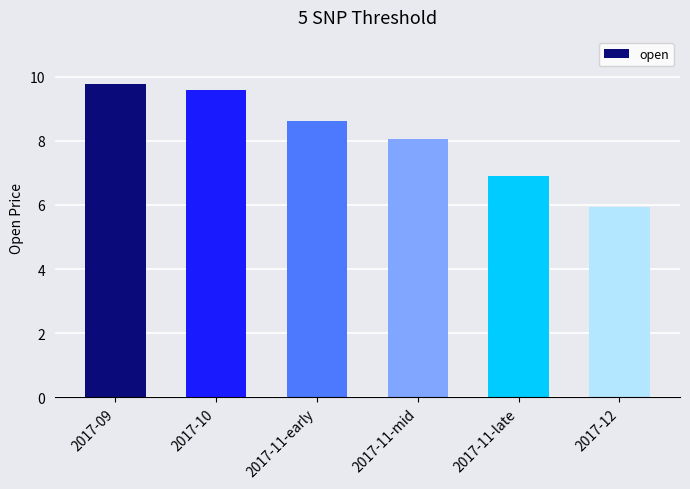

What is the maximum value shown in the chart?

9.8